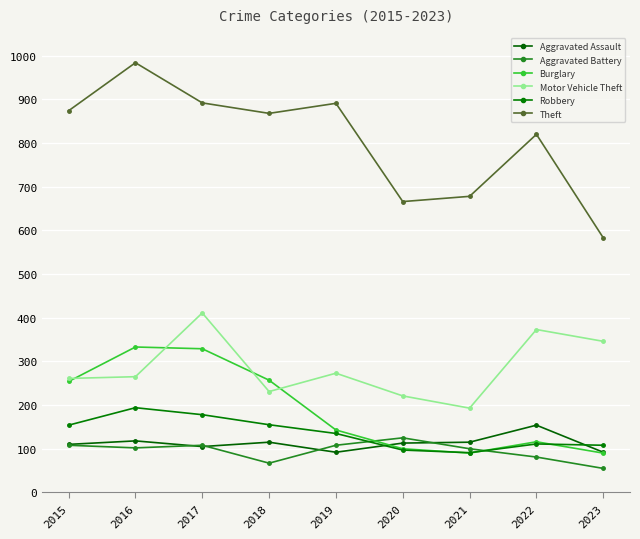

Reading left to right, what are all the values shown in this chart?

Aggravated Assault: 110	118	105	115	92	113	115	154	92
Aggravated Battery: 108	102	108	67	108	125	100	81	55
Burglary: 254	333	329	257	143	100	90	116	90
Motor Vehicle Theft: 261	265	411	231	273	221	193	373	346
Robbery: 154	194	178	155	135	97	91	111	108
Theft: 874	984	892	868	891	666	678	820	583